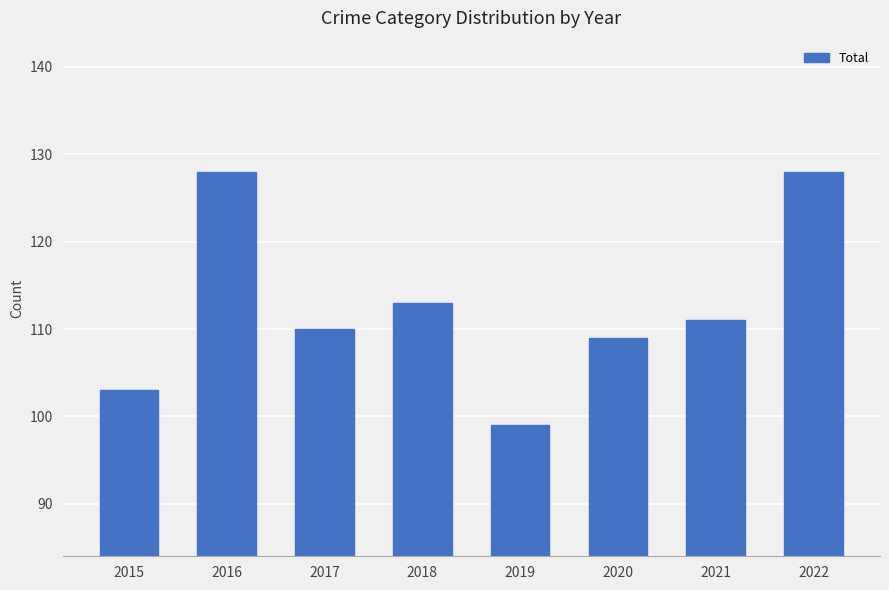

Read the value at 2018, to the nearest 5.

115